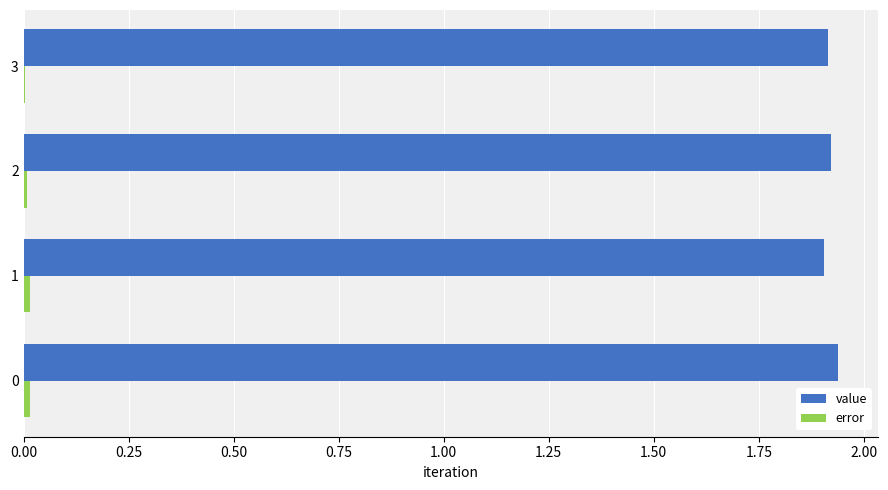

Which series has the largest total across all categories?

value